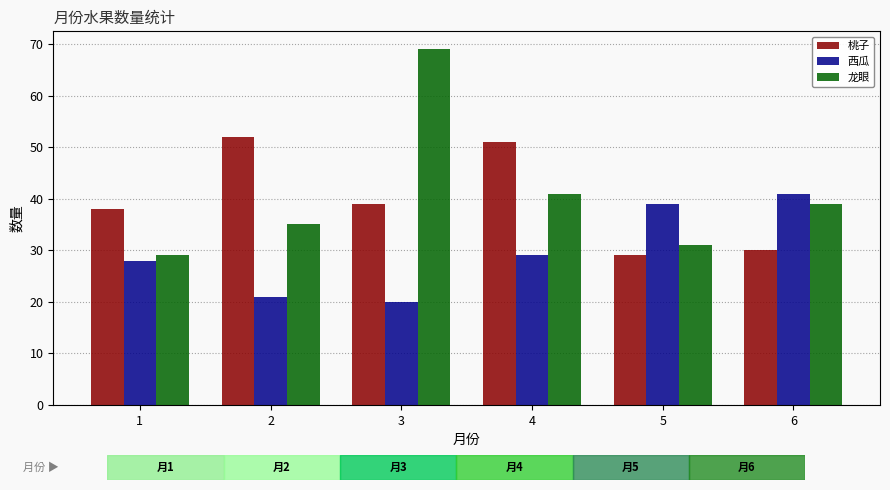

Rank the series by their maximum value, from lowest to highest.

西瓜, 桃子, 龙眼